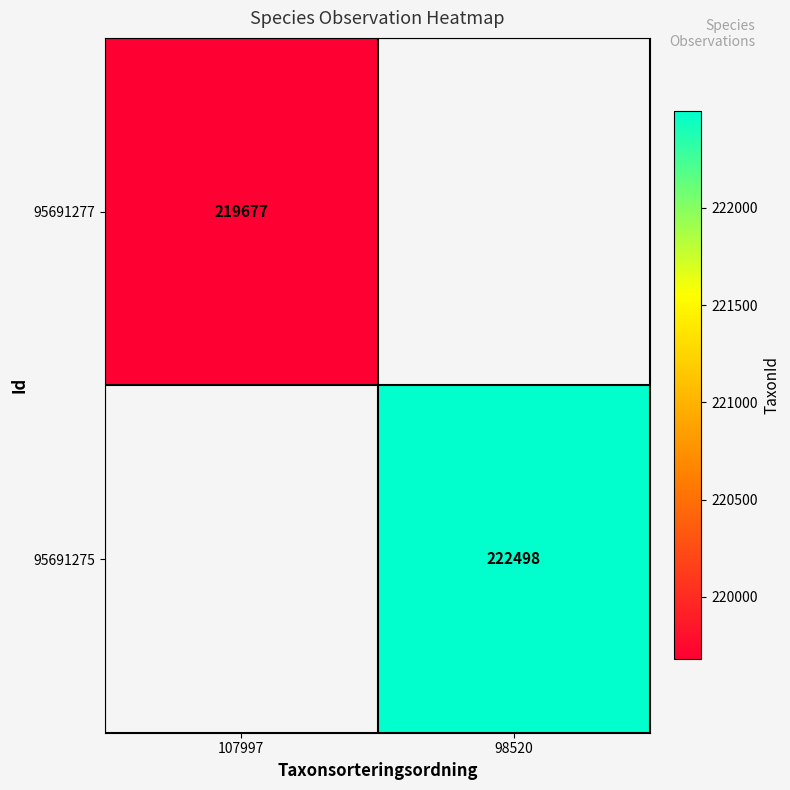

The value of 95691277 at 107997 is 219677. True or false?

True